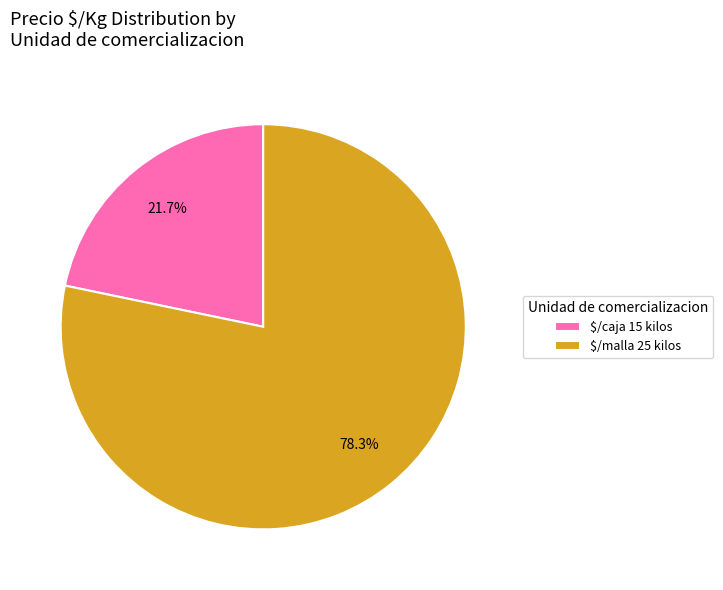

What percentage is NOT represented by $/malla 25 kilos?

21.7%